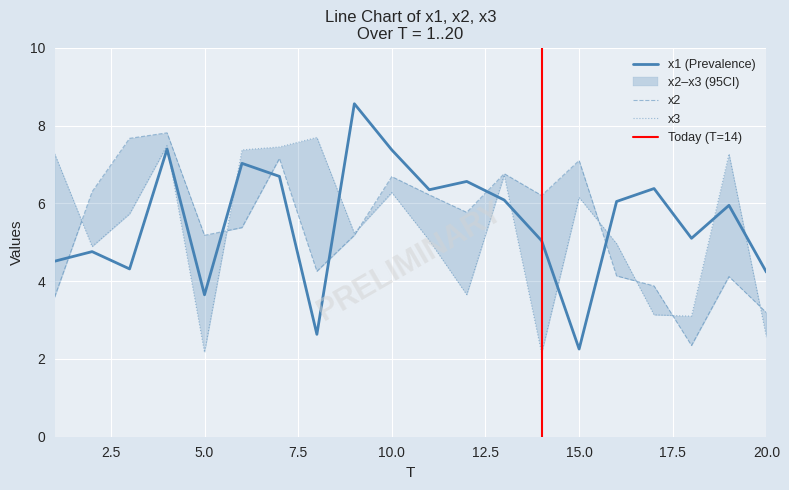

How many intersections are there between x3 and x1?

9